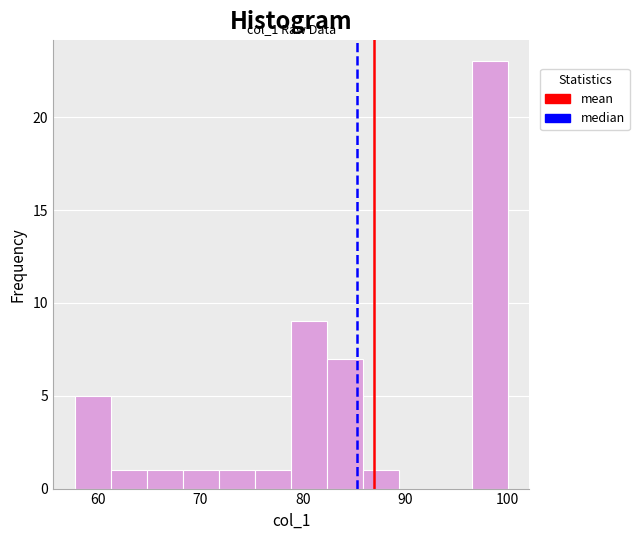

Read against the x-axis, roughly where is the centre of the tallest bar?

98